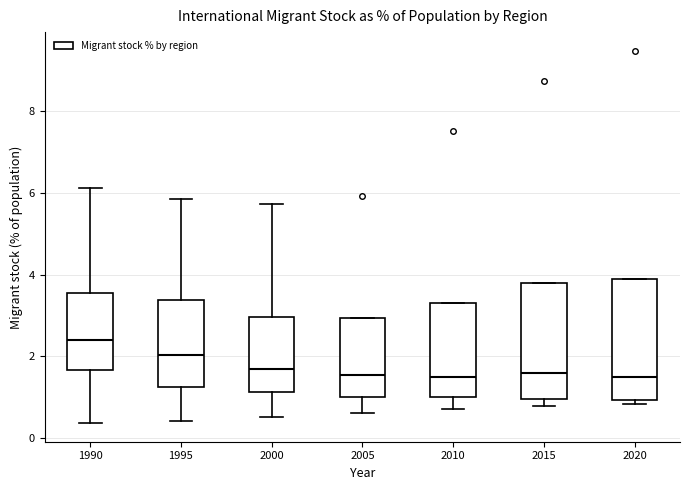

Reading left to right, read every box against the y-axis: the position of its median line, the range the box covers, and the ends of its whiskers. The values are not printed on the chart, so give them approximately, as read against the axis.

1990: median 2.4, box 1.6 to 3.6, whiskers 0.4 to 6.2
1995: median 2.0, box 1.2 to 3.4, whiskers 0.4 to 5.8
2000: median 1.6, box 1.2 to 3.0, whiskers 0.6 to 5.8
2005: median 1.6, box 1.0 to 3.0, whiskers 0.6 to 3.0
2010: median 1.6, box 1.0 to 3.2, whiskers 0.8 to 3.2
2015: median 1.6, box 1.0 to 3.8, whiskers 0.8 to 3.8
2020: median 1.4, box 1.0 to 3.8, whiskers 0.8 to 3.8